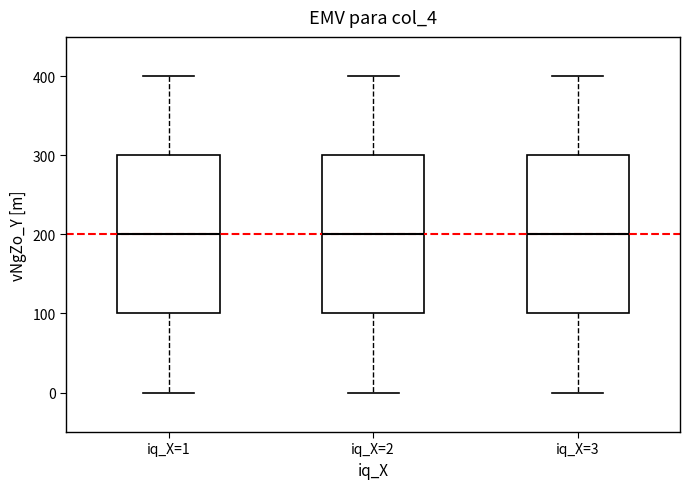

Reading left to right, transcribe this box plot: for each box, give where its median line is, the range the box spans, and where its two whiskers end, as read against the y-axis. The values are not printed on the chart, so give them approximately, as read against the axis.

iq_X=1: median 200, box 100 to 300, whiskers 0 to 400
iq_X=2: median 200, box 100 to 300, whiskers 0 to 400
iq_X=3: median 200, box 100 to 300, whiskers 0 to 400